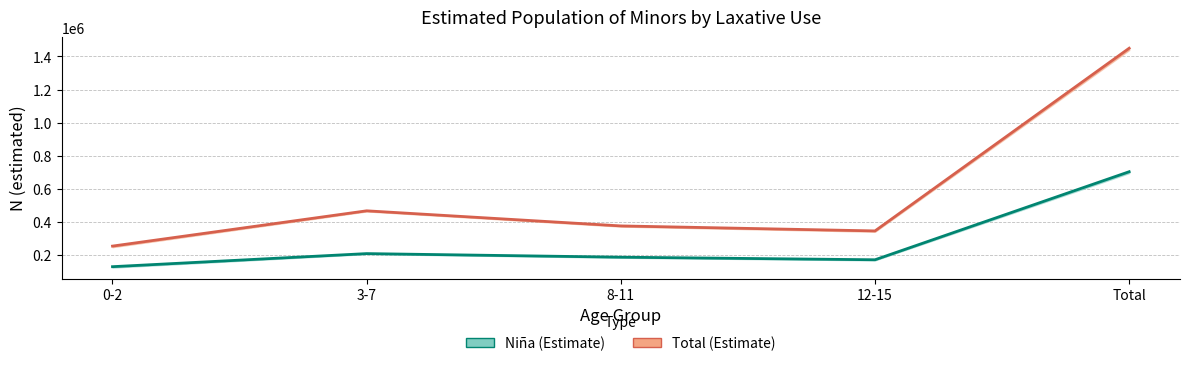

At which label does Total first exceed 377471?

3-7